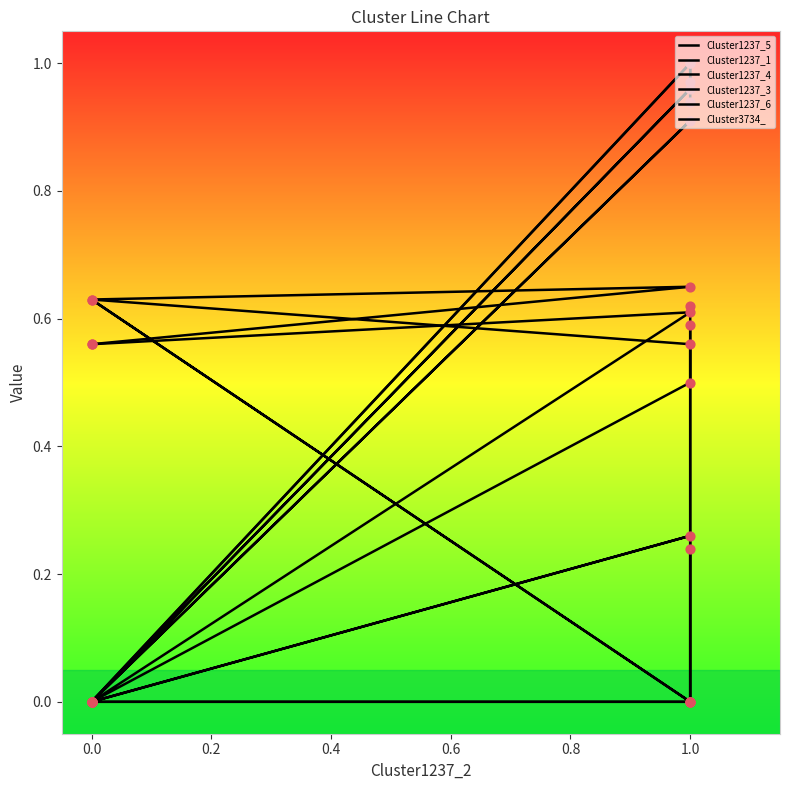

Which series has the largest Y range (max minus min)?

Cluster1237_1